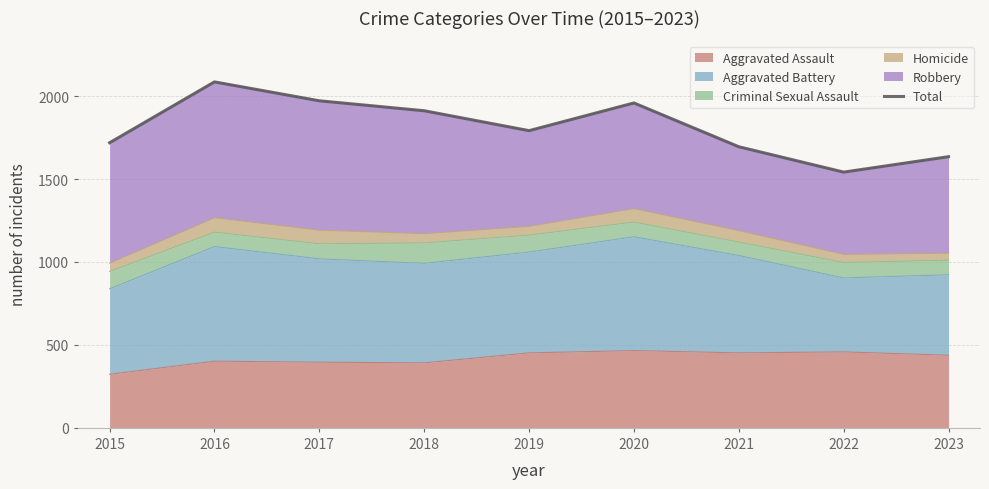

How many points are higher than both their immediate neighbors (excluding endpoints)?

2